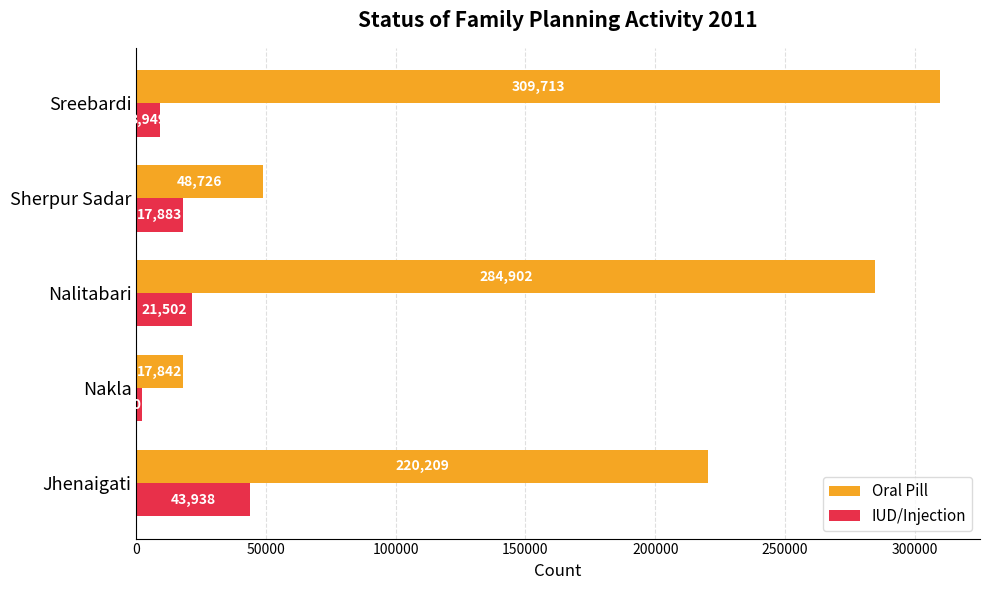

Rank the series by their average value, from lowest to highest.

IUD/Injection, Oral Pill